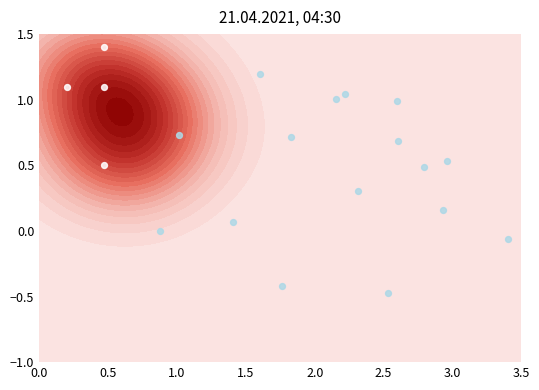

How many values in the Extension.url series are below 1?

2